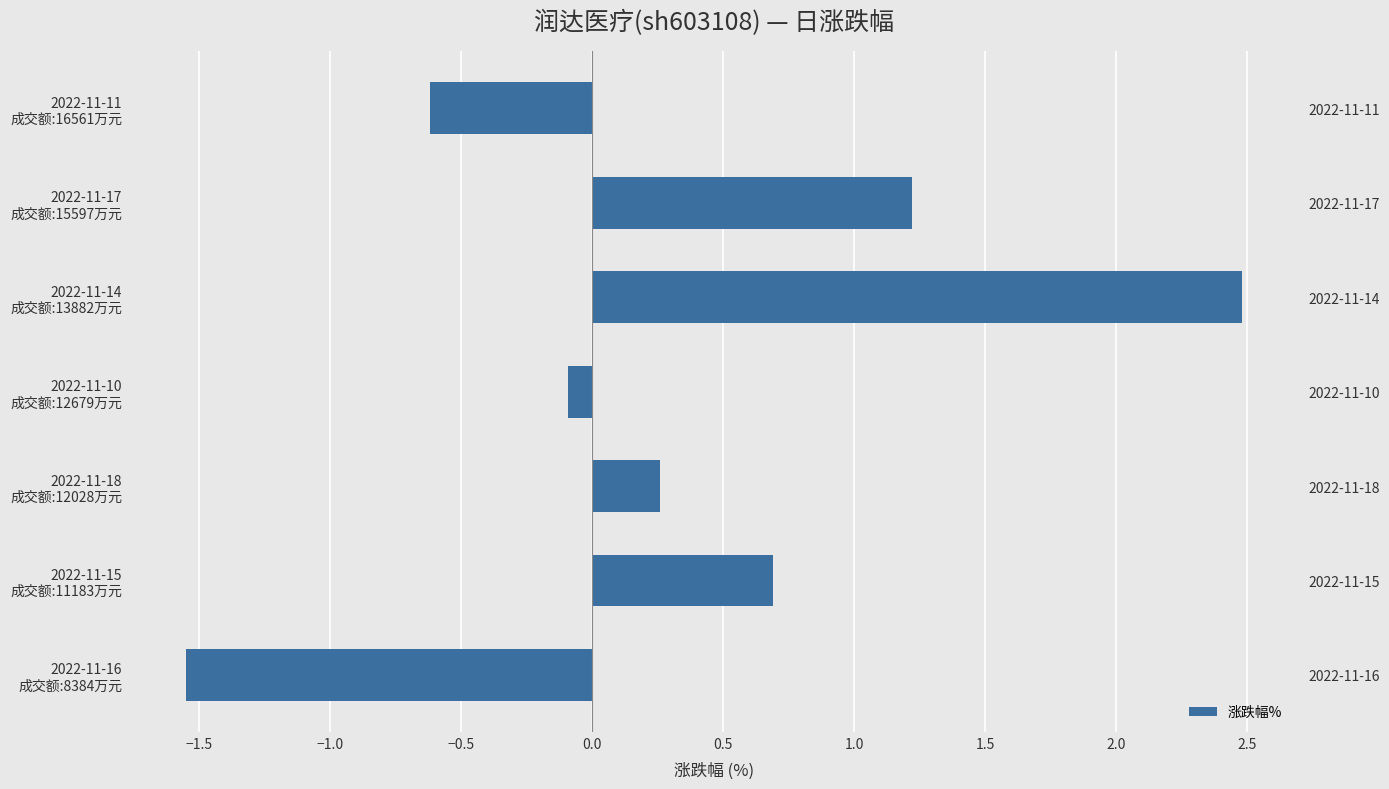

Are the bars grouped side by side (vs. stacked)?

No